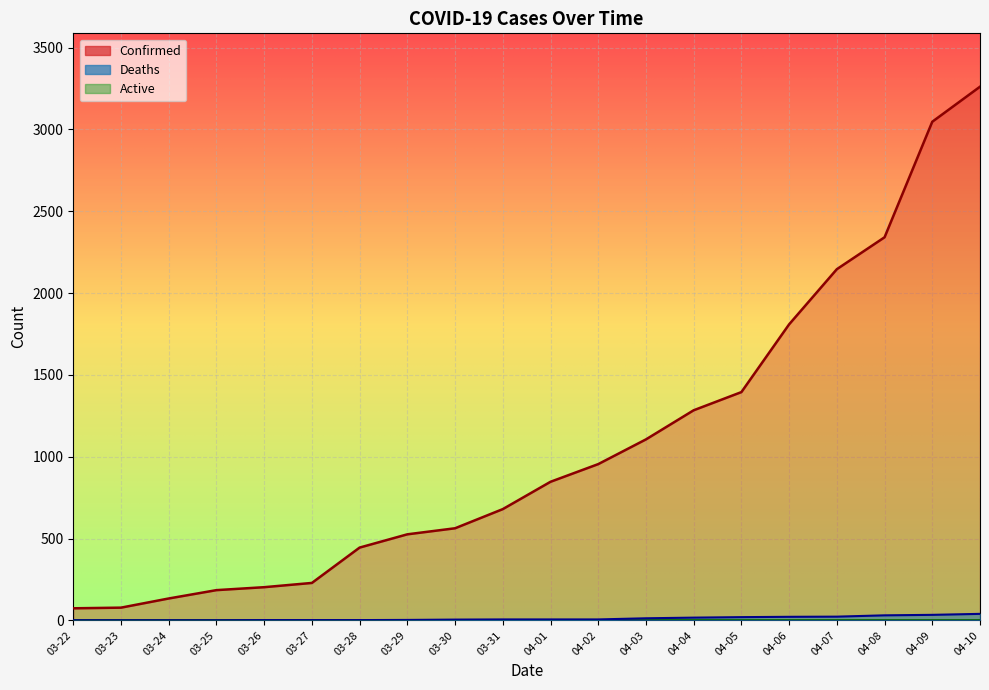

True or false: Deaths and Confirmed cross at least once.

False